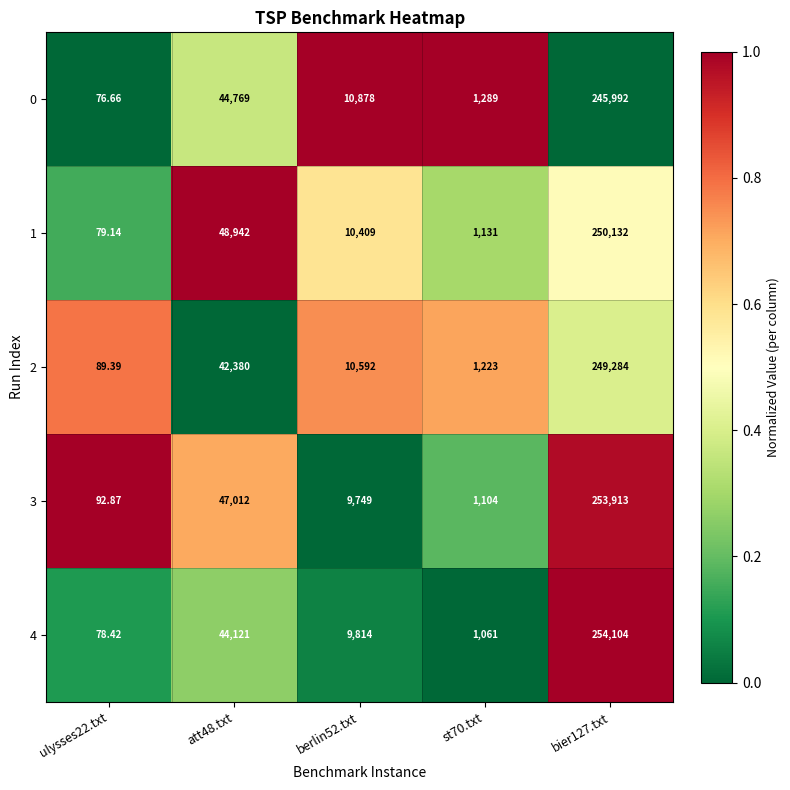

Is the value of 1 at bier127.txt greater than the value of 3 at st70.txt?

Yes